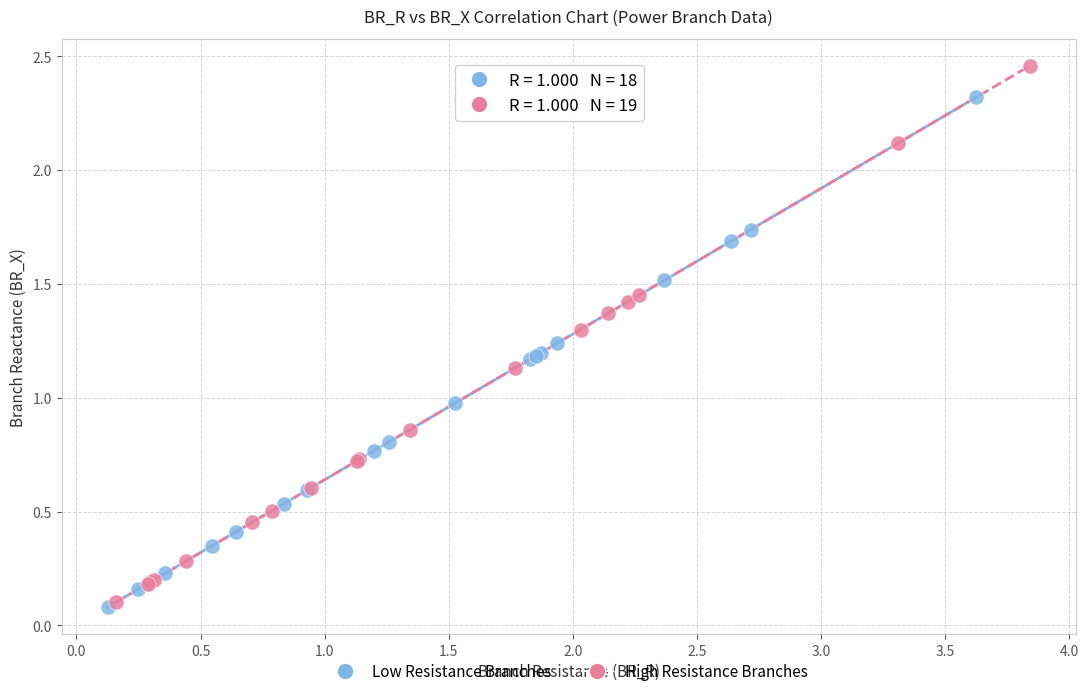

Which series has the widest spread of Y values?

High Resistance Branches